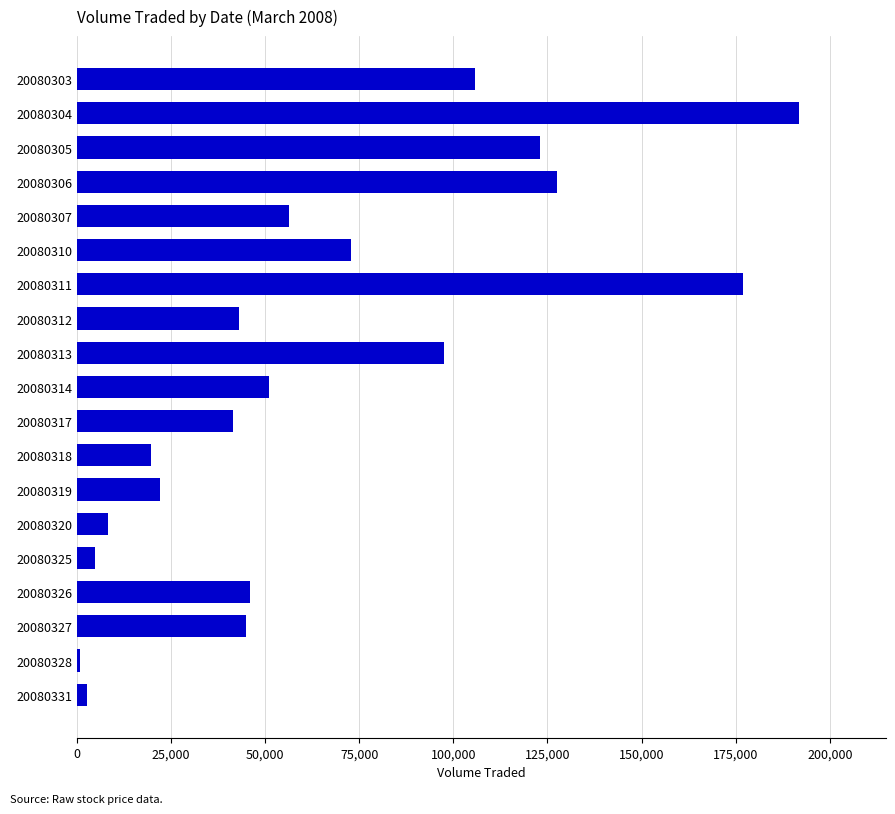

How many distinct data groups are displayed?

1